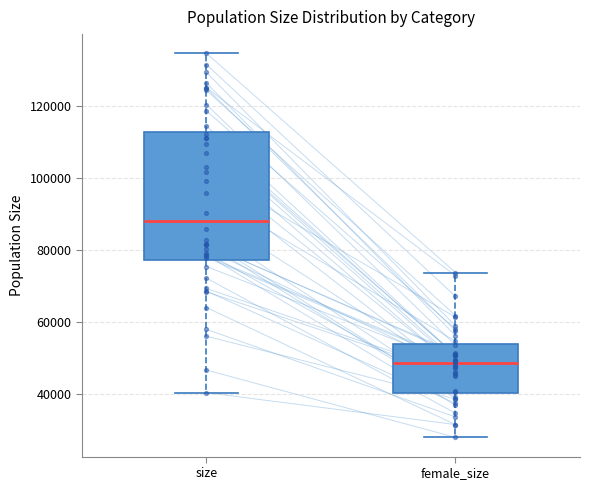

Reading left to right, transcribe this box plot: for each box, give where its median line is, the range the box spans, and where its two whiskers end, as read against the y-axis. The values are not printed on the chart, so give them approximately, as read against the axis.

size: median 88000, box 78000 to 112000, whiskers 40000 to 134000
female_size: median 48000, box 40000 to 54000, whiskers 28000 to 74000